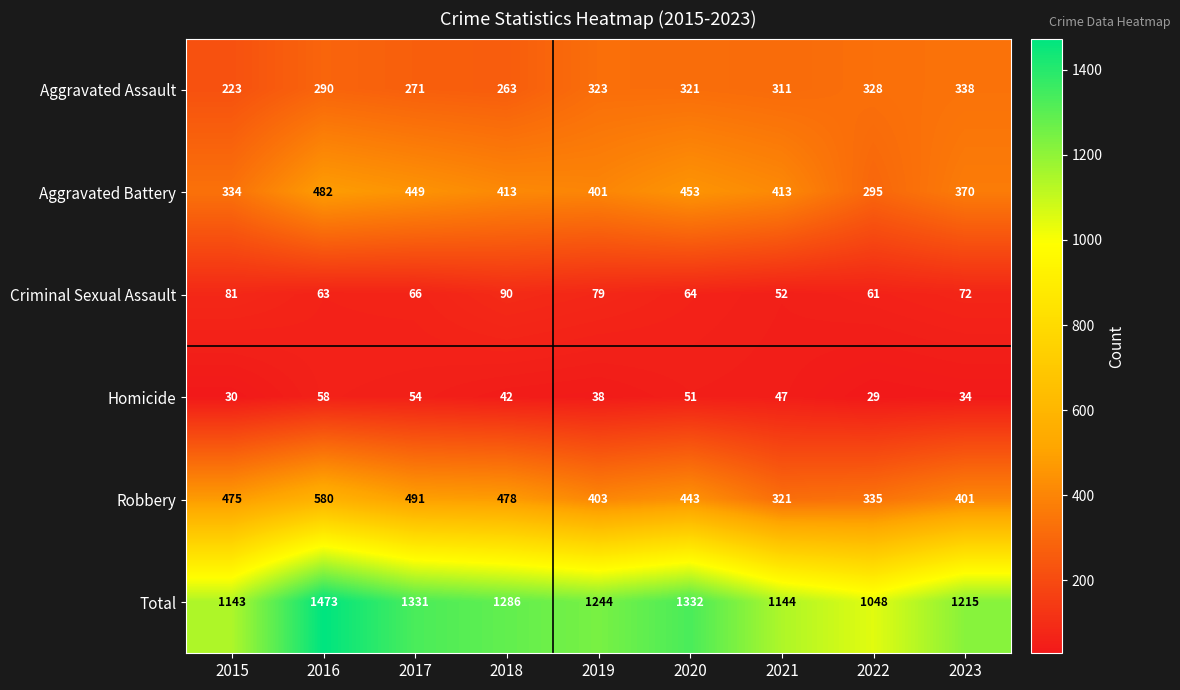

Which series has the widest spread of values?

Total